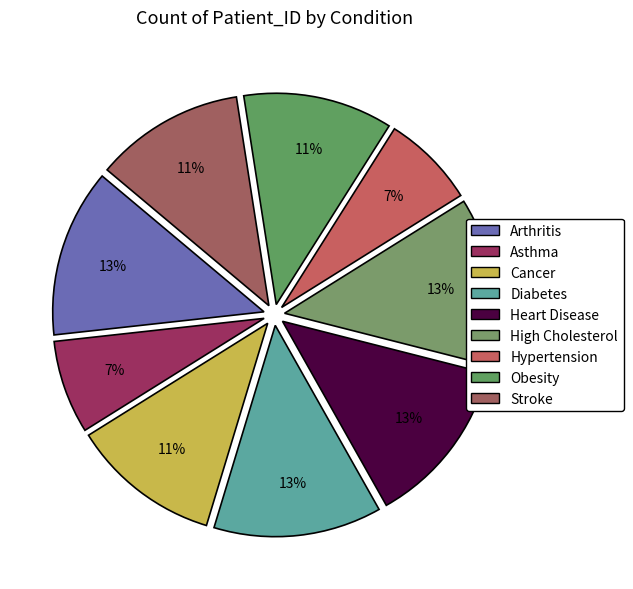

How many segments does this pie chart have?

9